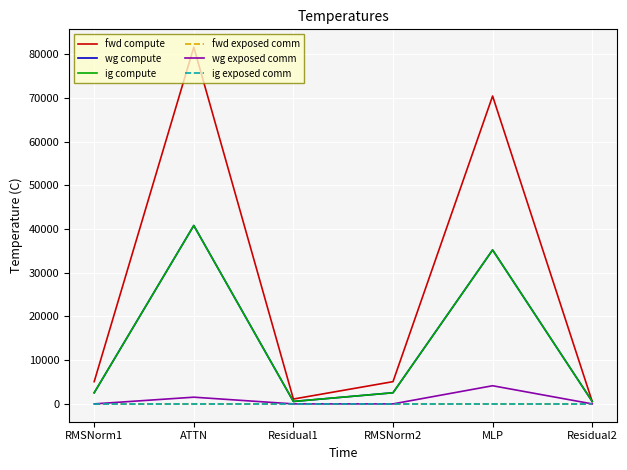

Between RMSNorm2 and MLP, which is larger?

MLP